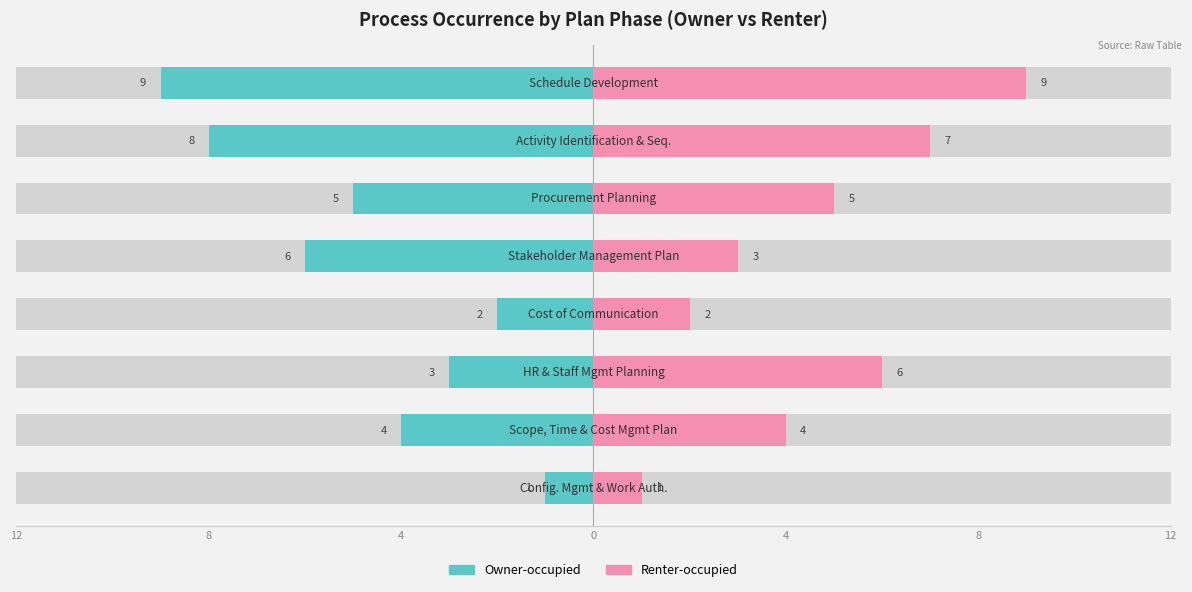

Count the number of data series in this chart.

2